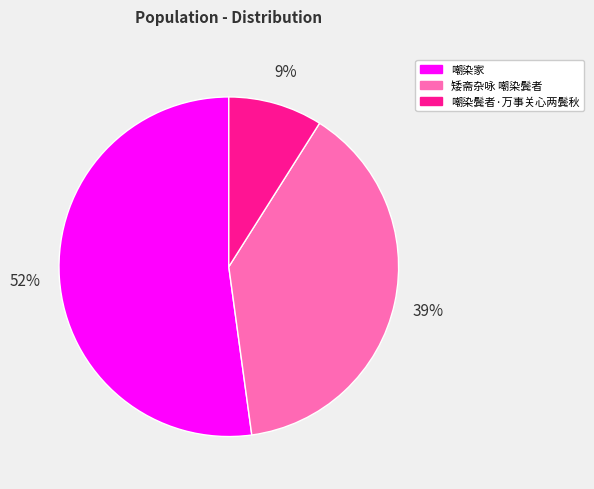

Is it true that 嘲染鬓者·万事关心两鬓秋 is 9% of the pie?

True